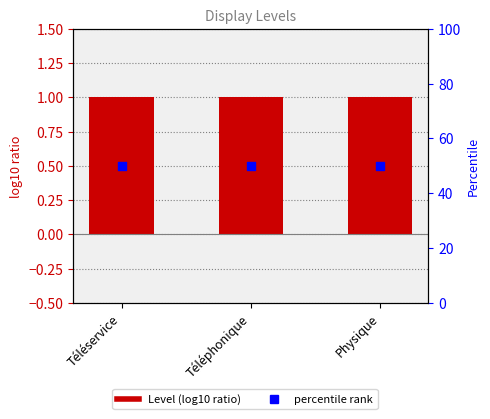

Which series has the largest total across all categories?

percentile rank